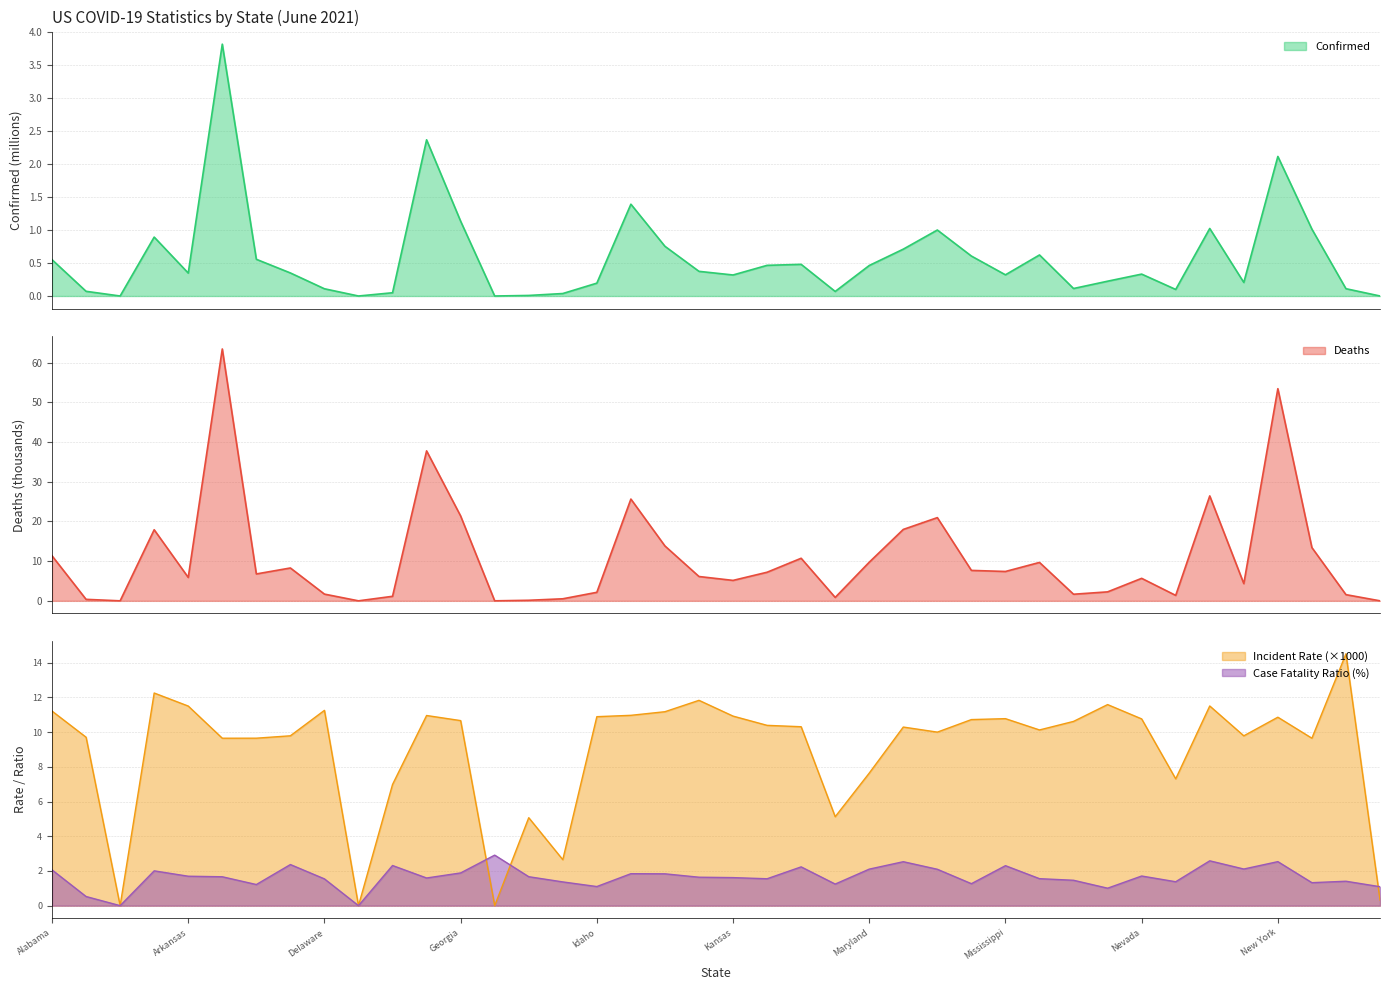

What is the sum of all Confirmed values?

23.3